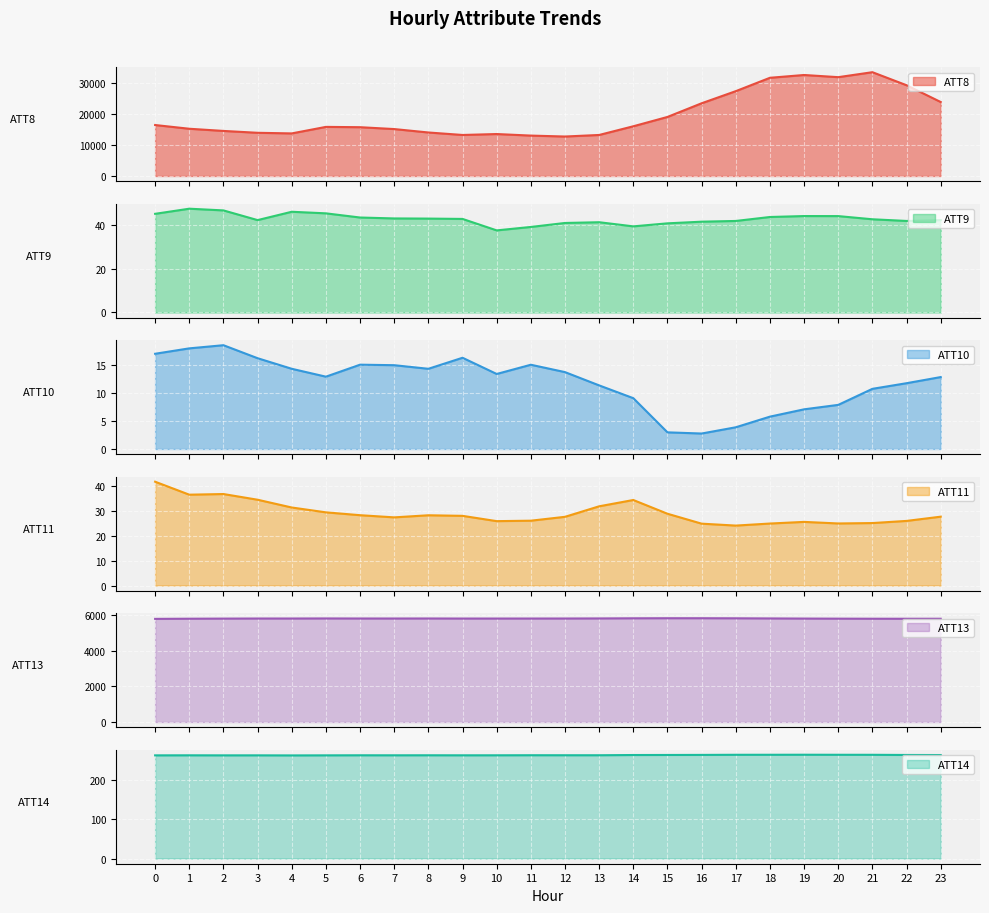

Is it true that ATT14 equals 262.8 at 21?

True